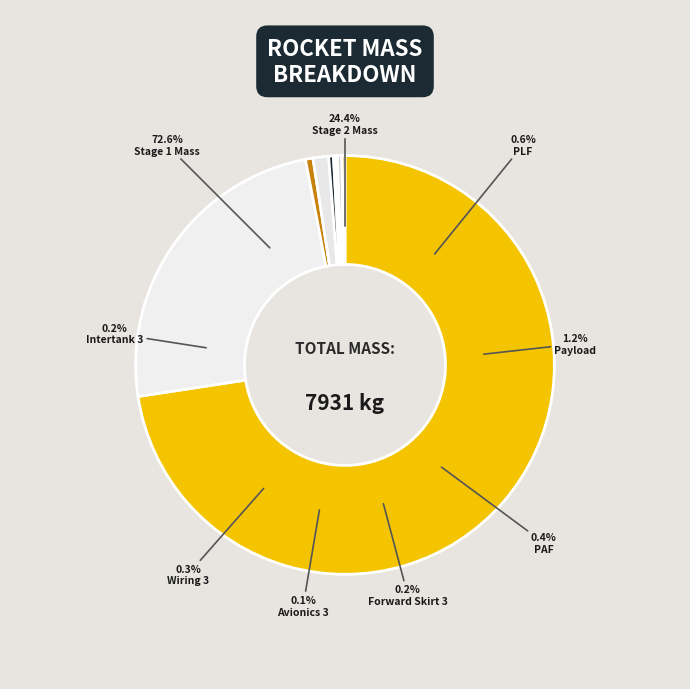

The PLF slice represents 11% of the pie. True or false?

False